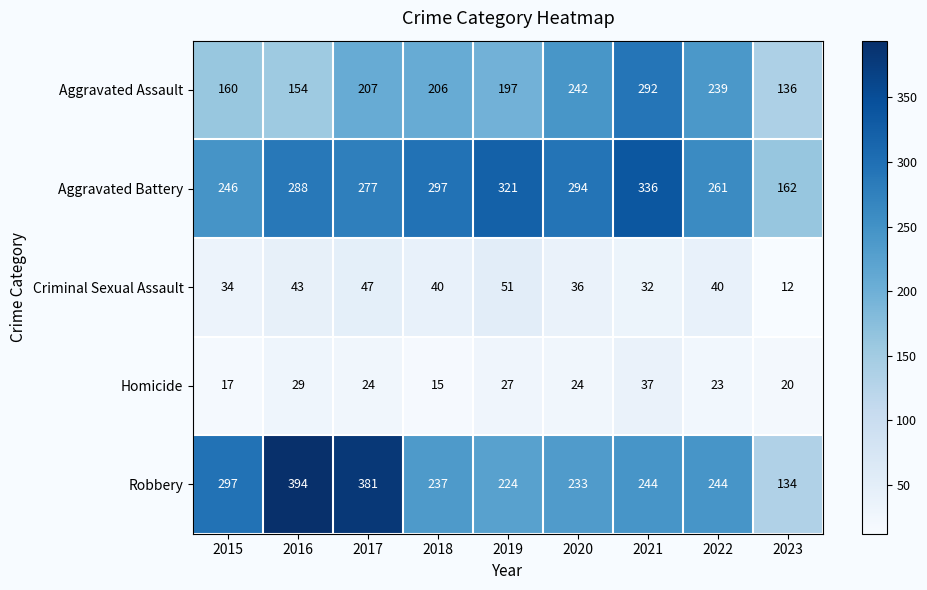

True or false: Aggravated Battery has a value of 80 at 2021.

False